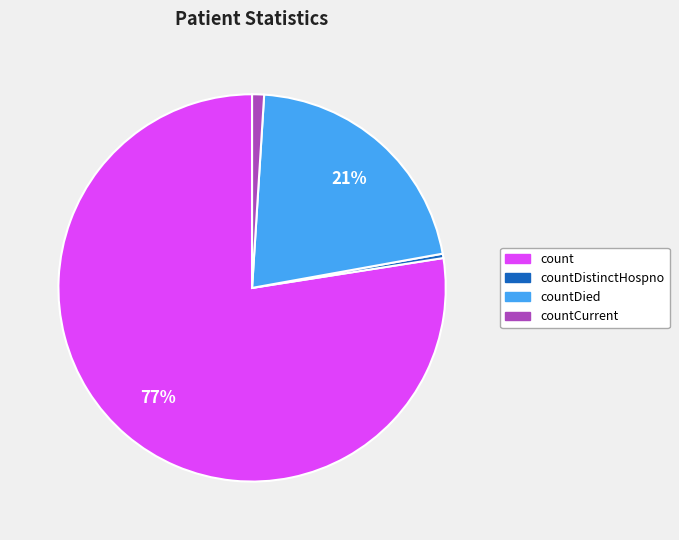

Is it true that count is 77% of the pie?

True